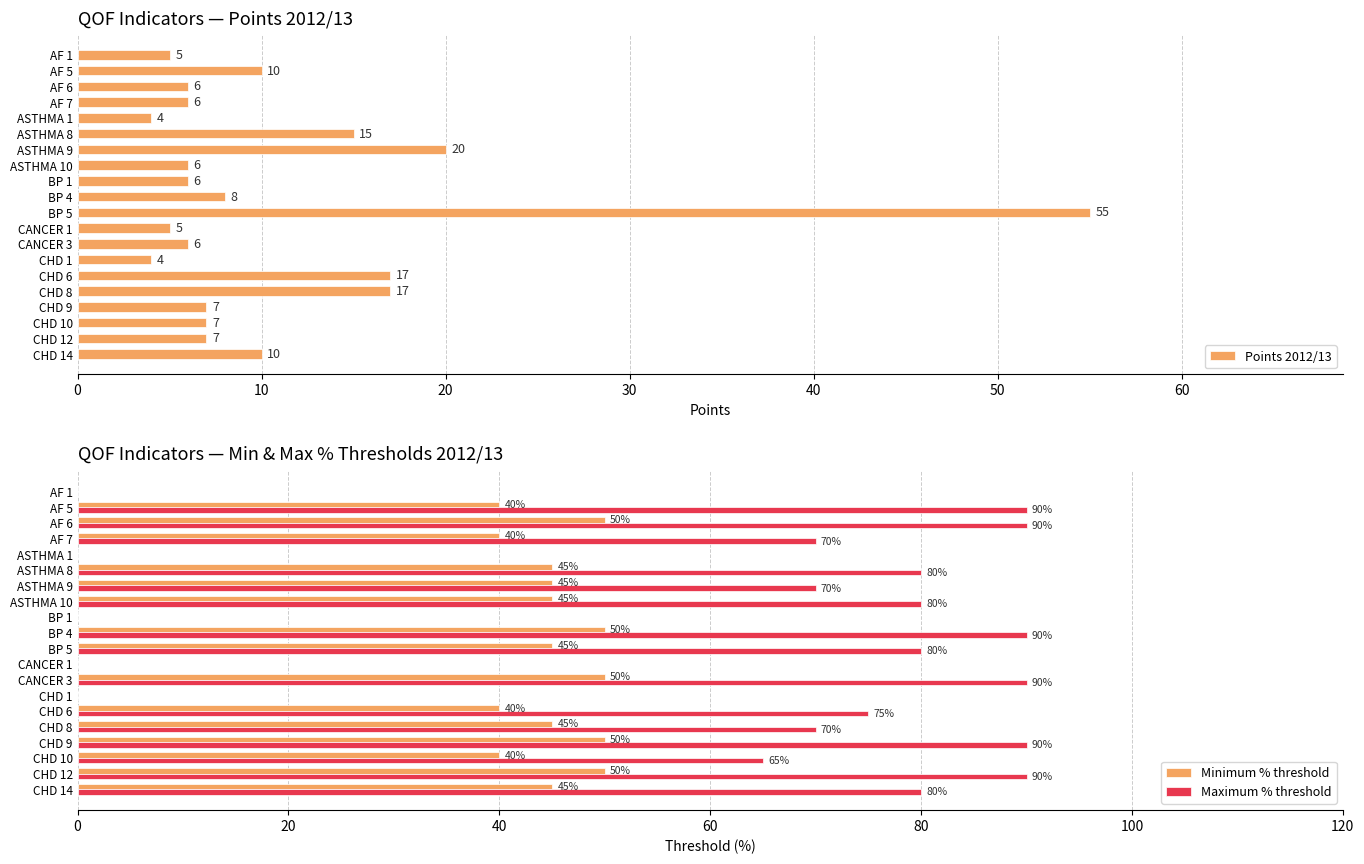

What is the difference between the maximum and minimum values in the Minimum % threshold series?

50